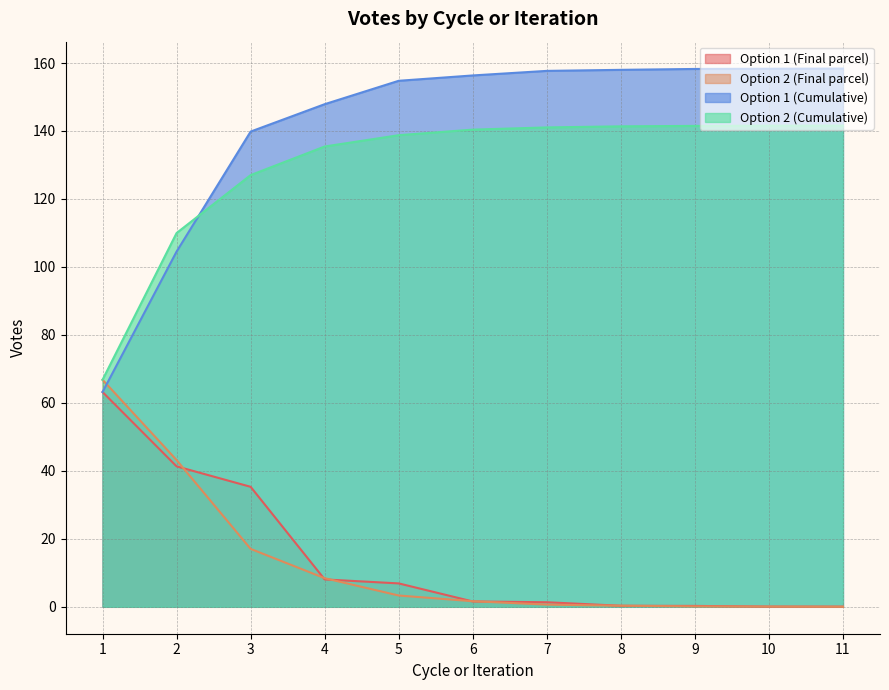

At which label is Option 1 (Cumulative) closest to 110?

2